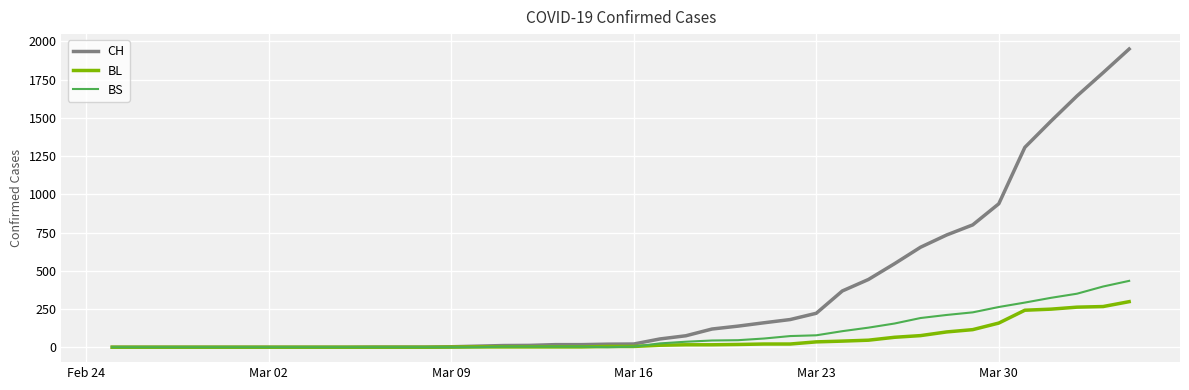

Which series has the widest spread of values?

CH